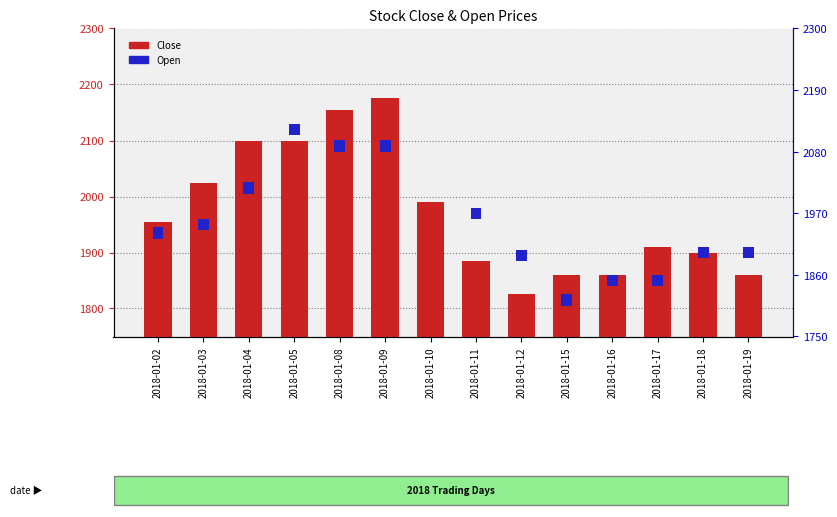

True or false: Open has a value of 31 at 2018-01-16.

False